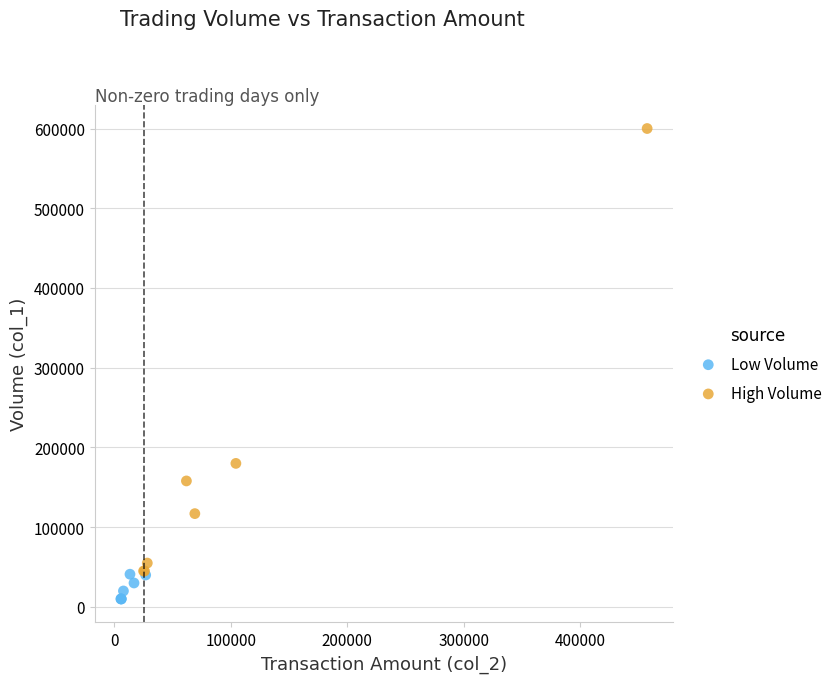

Which series contains the lowest Y value?

Low Volume